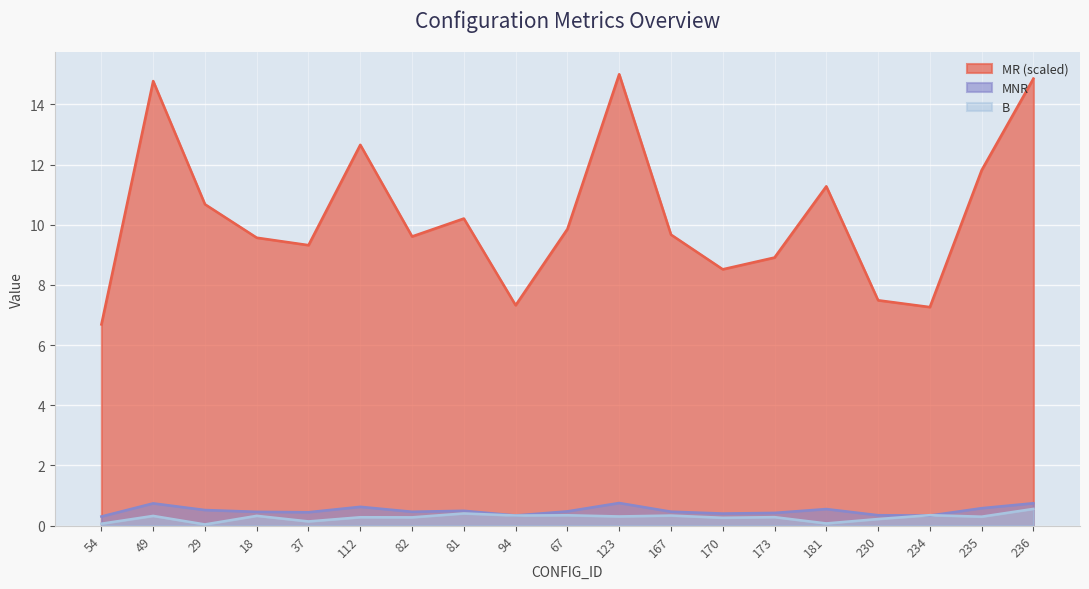

The value of MR at 49 is 3.8. True or false?

False